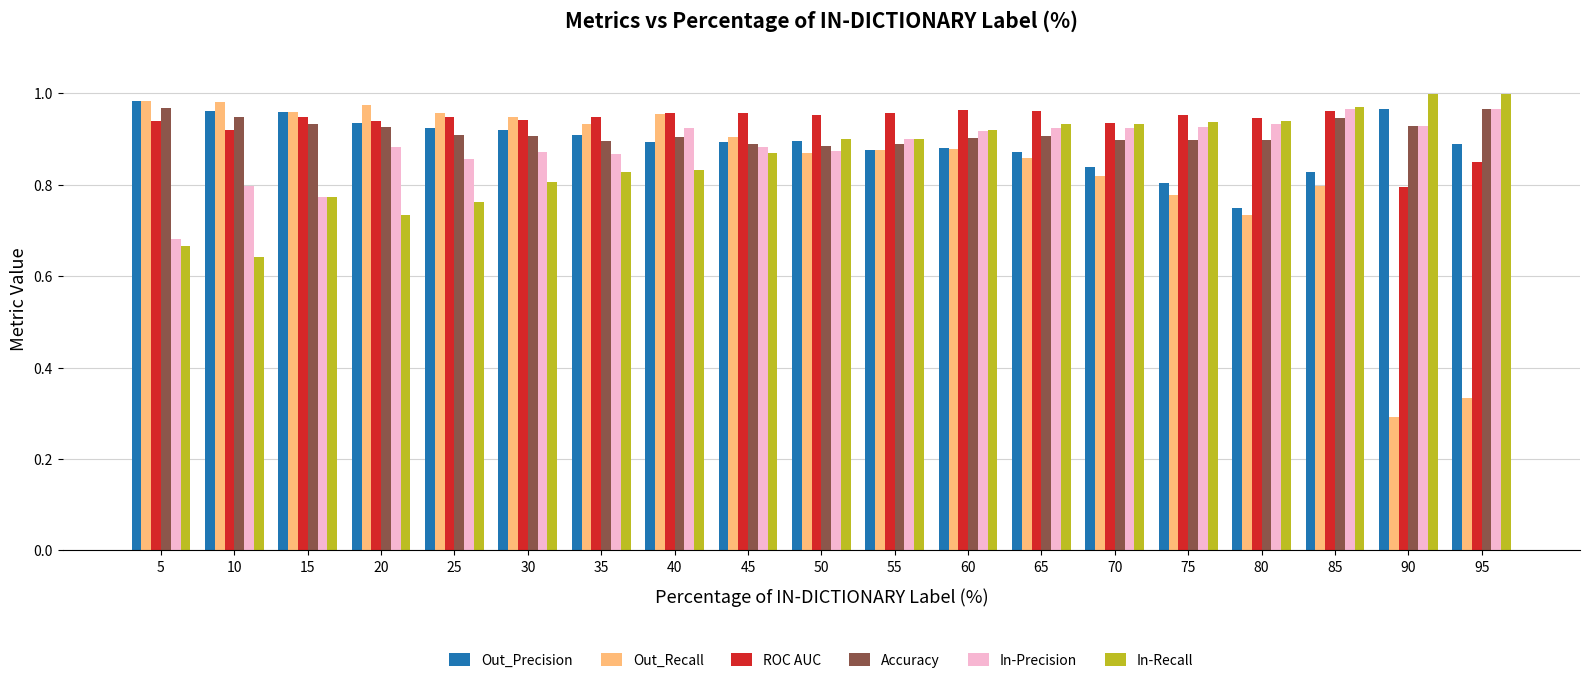

What are all the series names shown in the legend?

Out_Precision, Out_Recall, ROC AUC, Accuracy, In-Precision, In-Recall